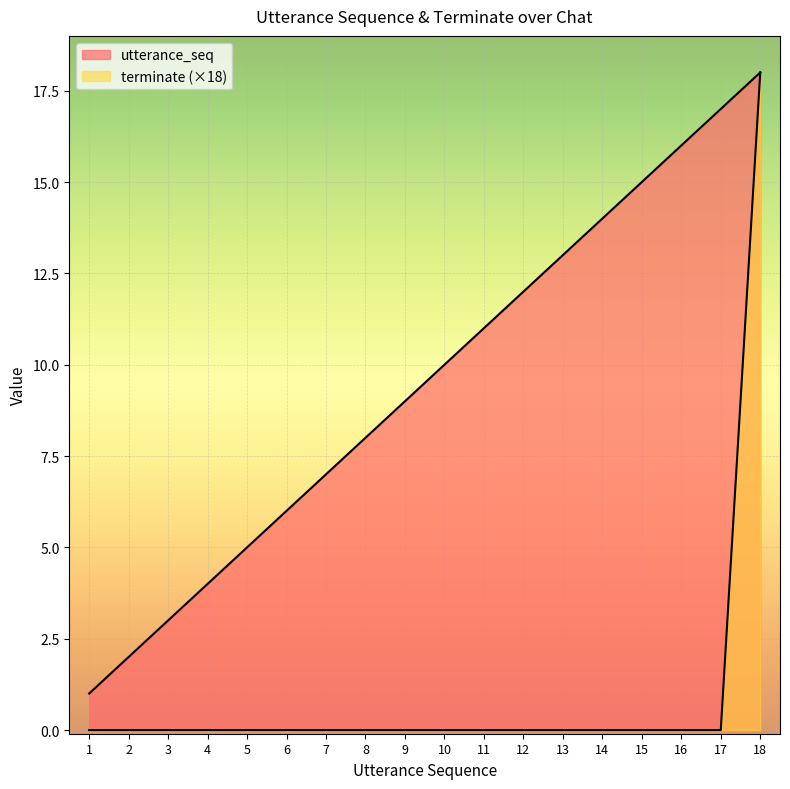

Where is utterance_seq nearest to the value 9?

9